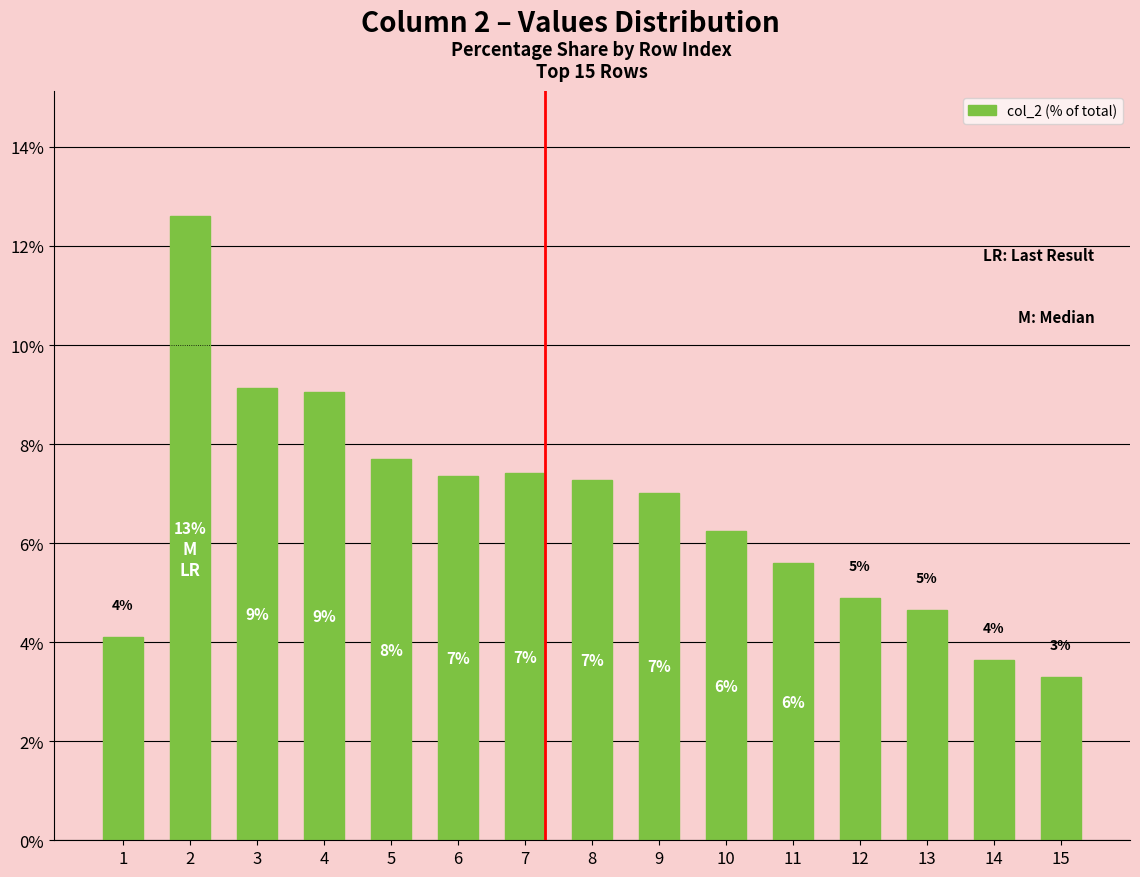

How many bars are there in total?

15